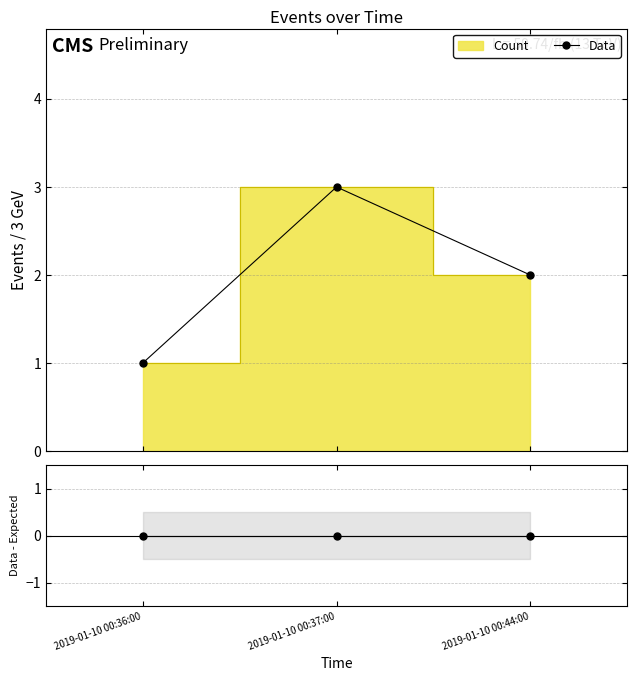

How many values in the Data series are below 2?

1